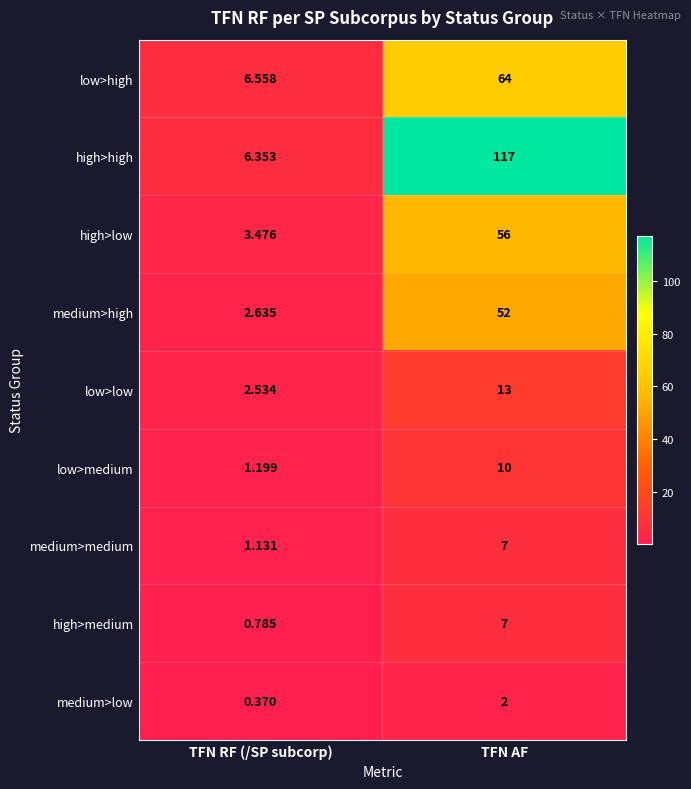

How many series are shown in this chart?

9